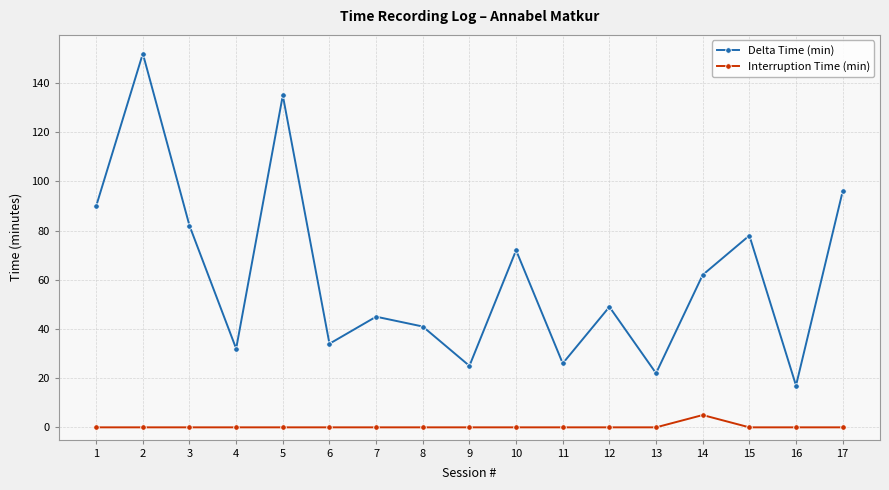

Which series has the largest total across all categories?

Delta Time (min)